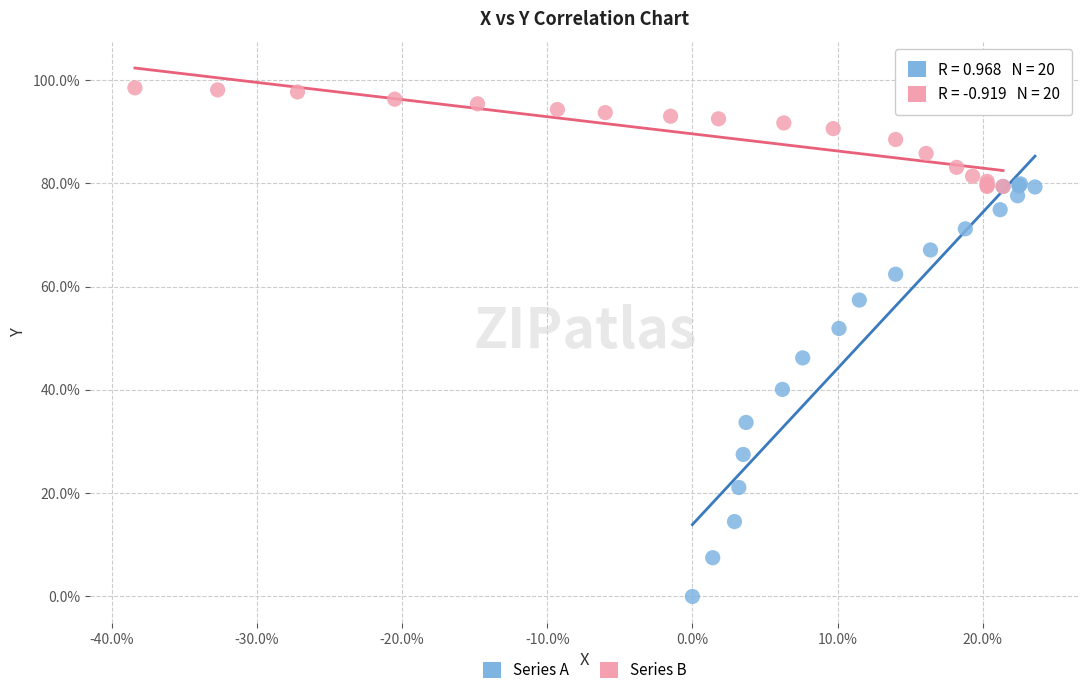

What are all the series names shown in the legend?

Series A, Series B